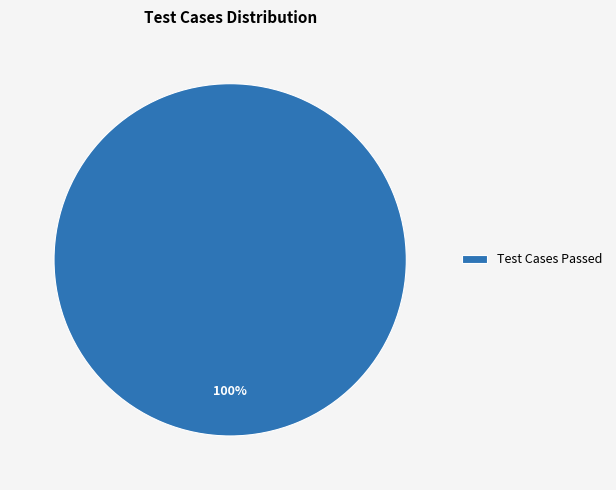

True or false: Test Cases Passed accounts for 93% of the total.

False